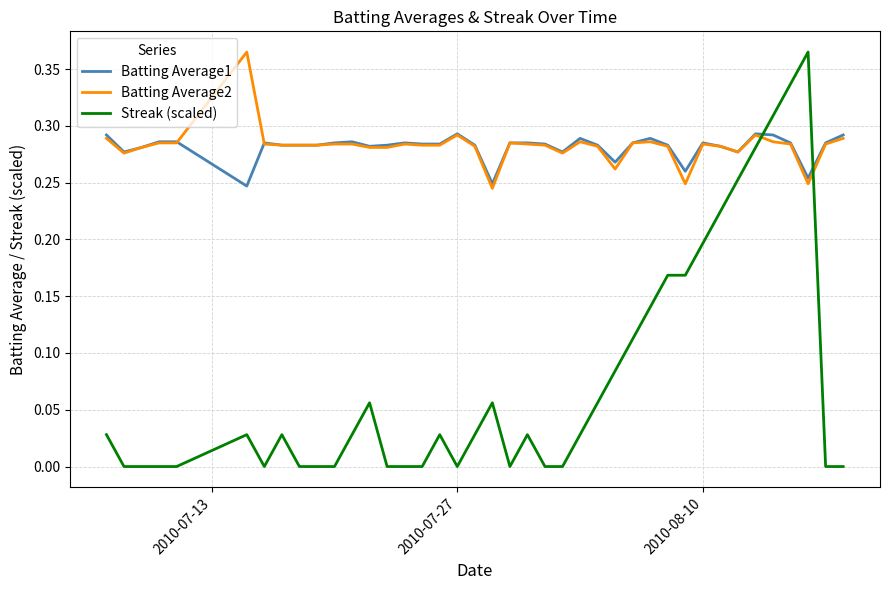

Which series has the largest range (max minus min)?

Streak (scaled)